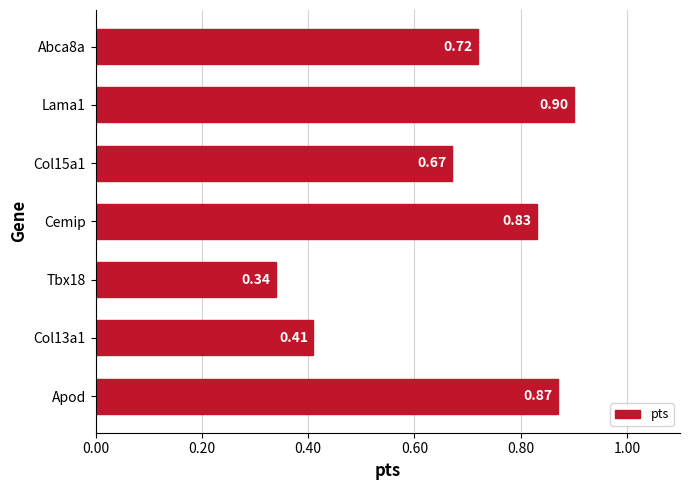

List the labels in order of value, largest first.

Lama1, Apod, Cemip, Abca8a, Col15a1, Col13a1, Tbx18